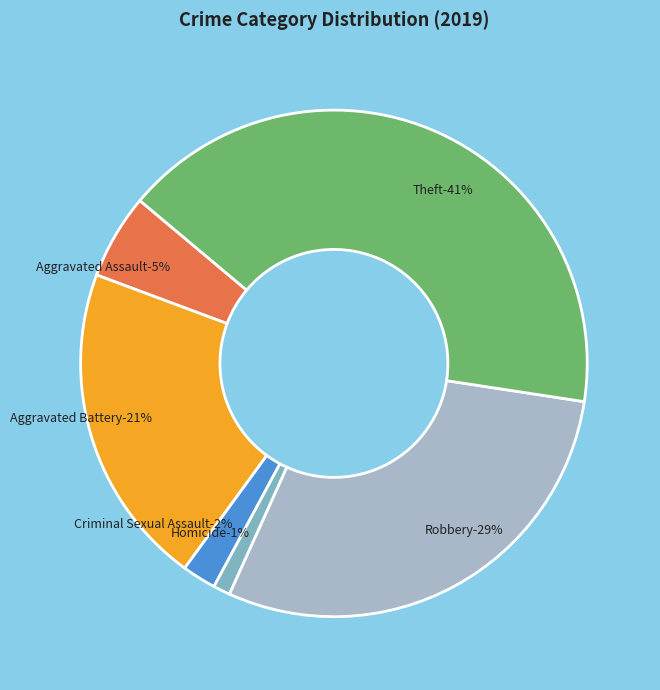

How much of the chart is everything except Aggravated Assault?

94.6%